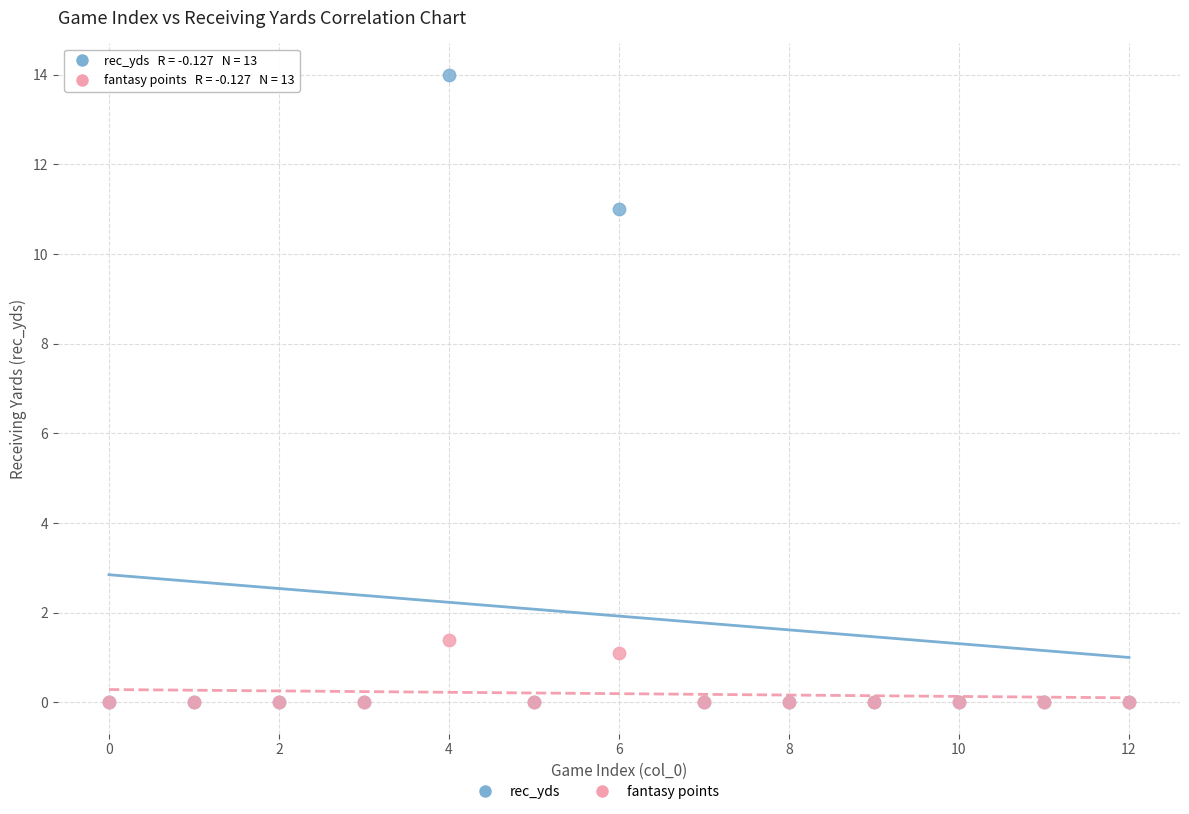

Which series contains the highest Y value?

rec_yds